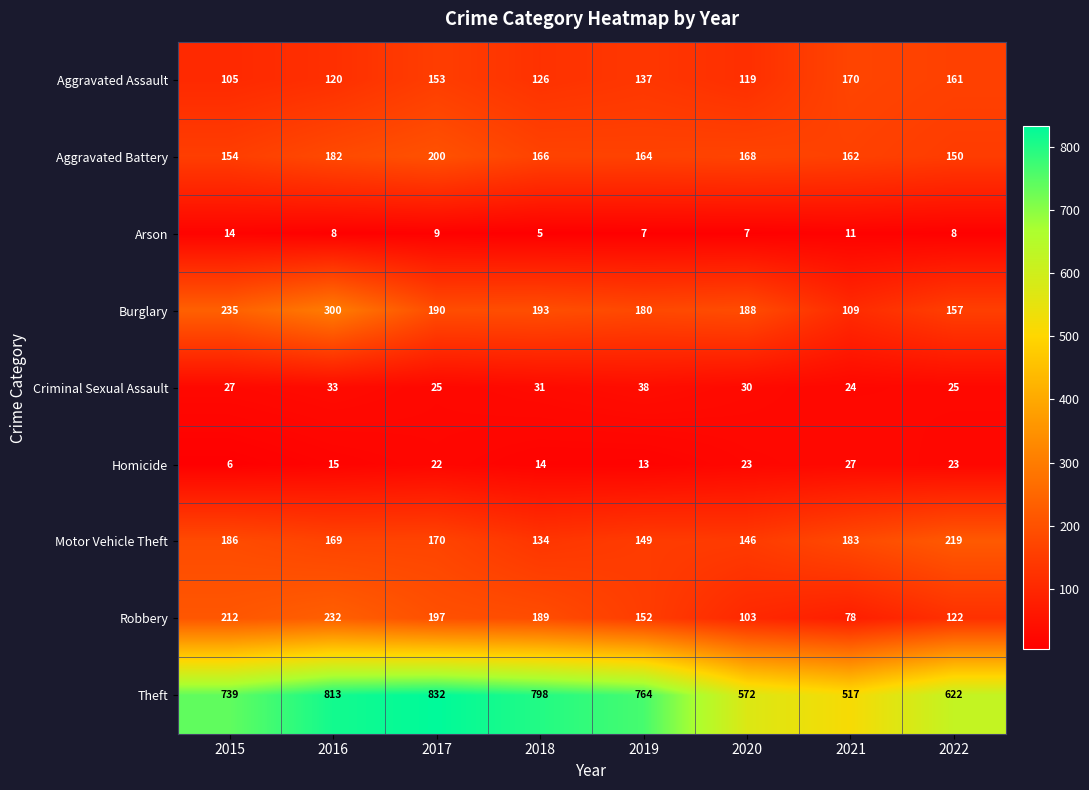

Rank the series at 2021 from highest to lowest value.

Theft, Motor Vehicle Theft, Aggravated Assault, Aggravated Battery, Burglary, Robbery, Homicide, Criminal Sexual Assault, Arson